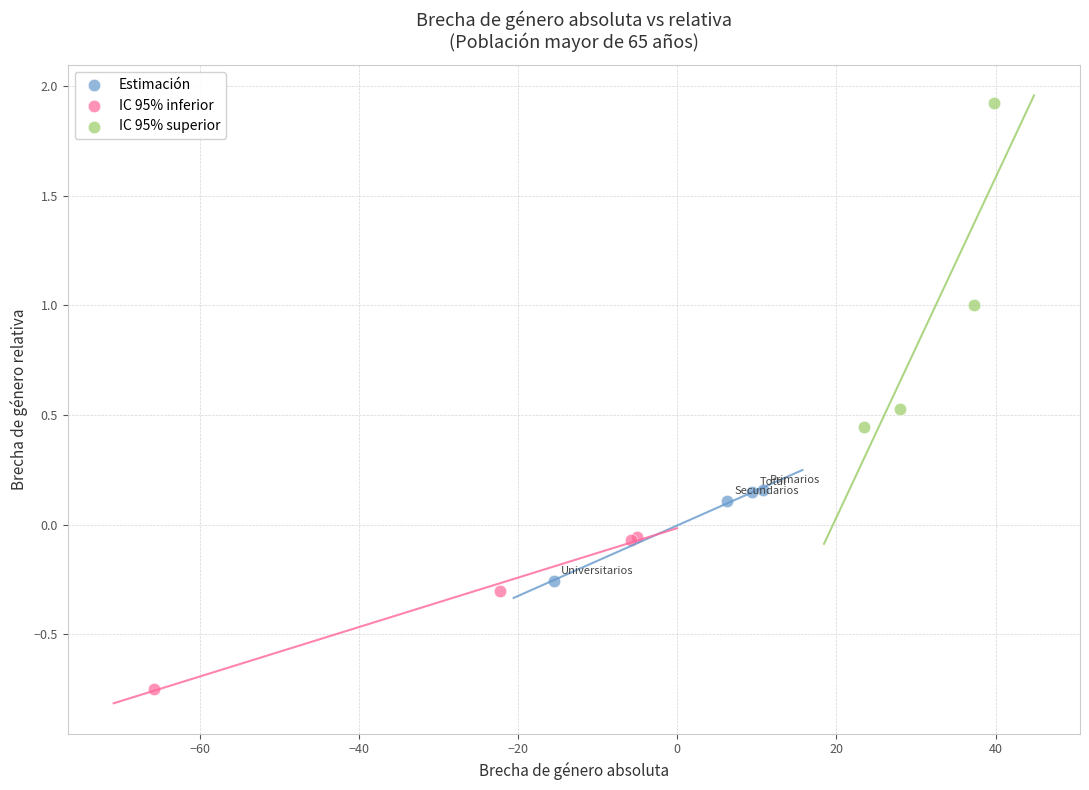

Which series has the largest Y range (max minus min)?

IC 95% superior